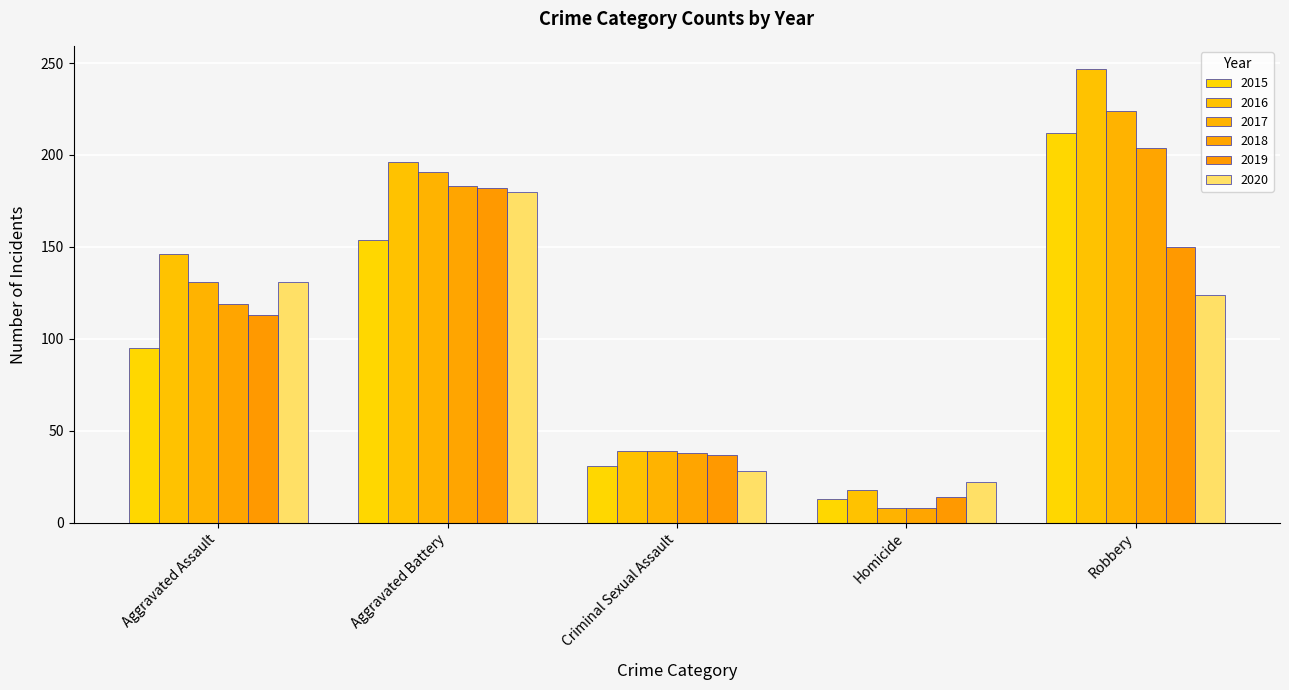

List the labels in order of 2015 value, largest first.

Robbery, Aggravated Battery, Aggravated Assault, Criminal Sexual Assault, Homicide